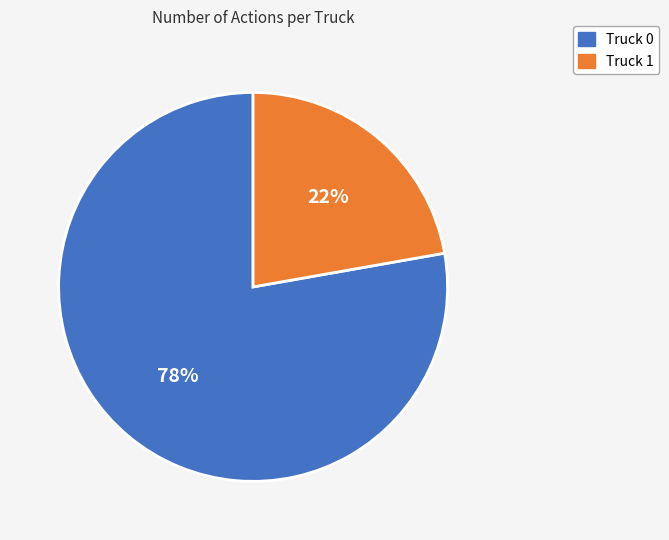

Rank the categories by value from highest to lowest.

Truck 0, Truck 1